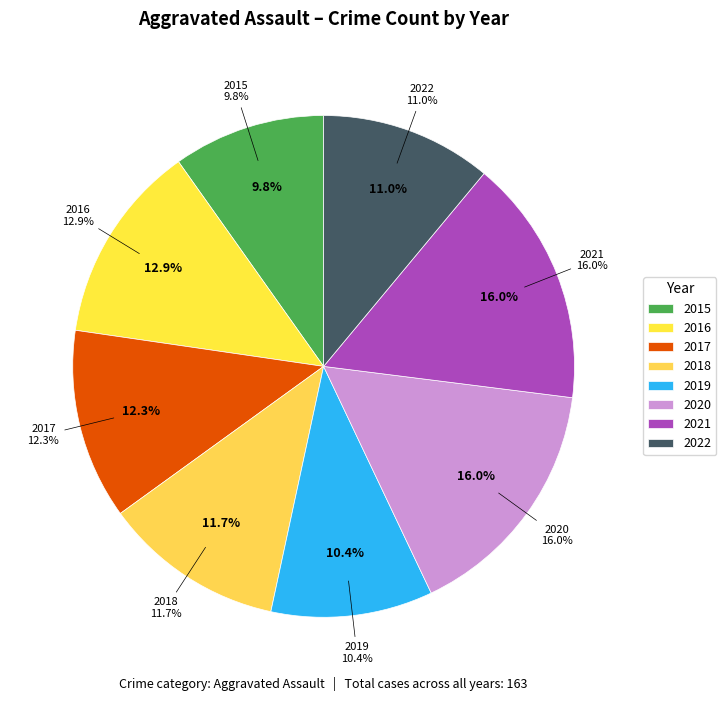

To the nearest percent, what is the combined percentage of 2022 and 2020?

27%